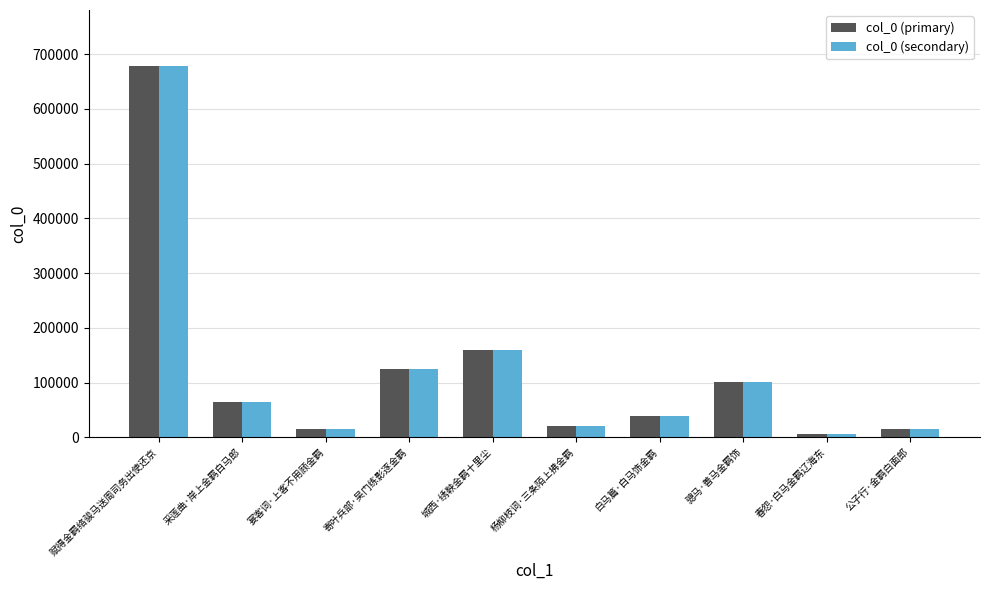

How many series are shown in this chart?

2